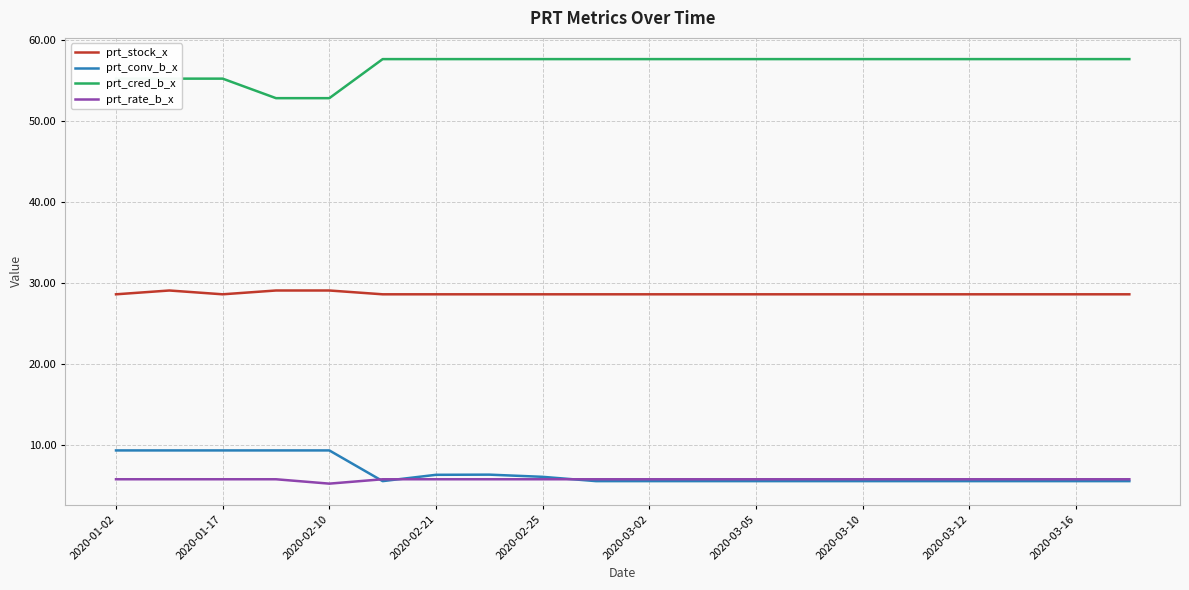

True or false: prt_conv_b_x and prt_cred_b_x intersect in this chart.

False